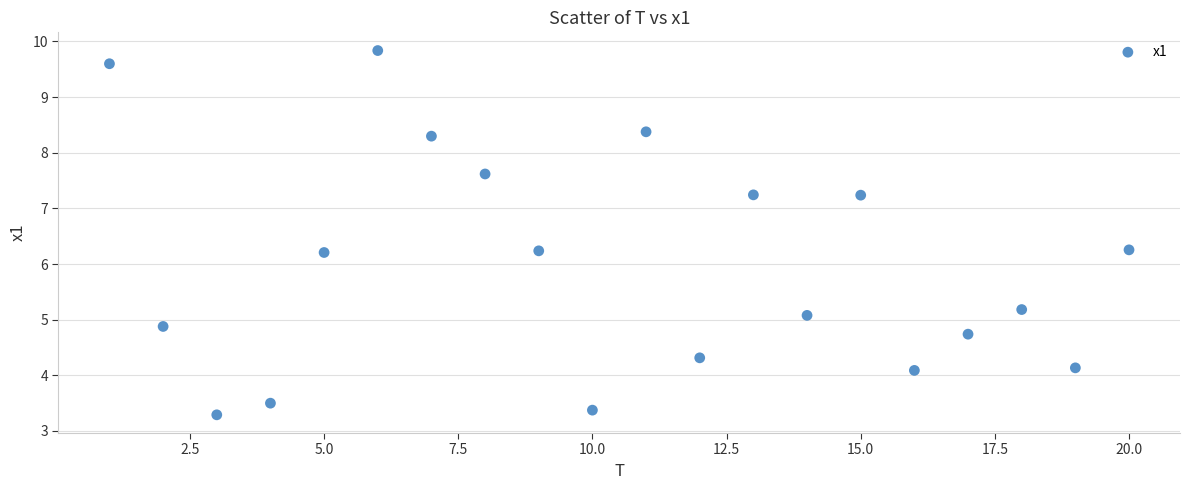

What is the range of X values (max minus min)?

19.0